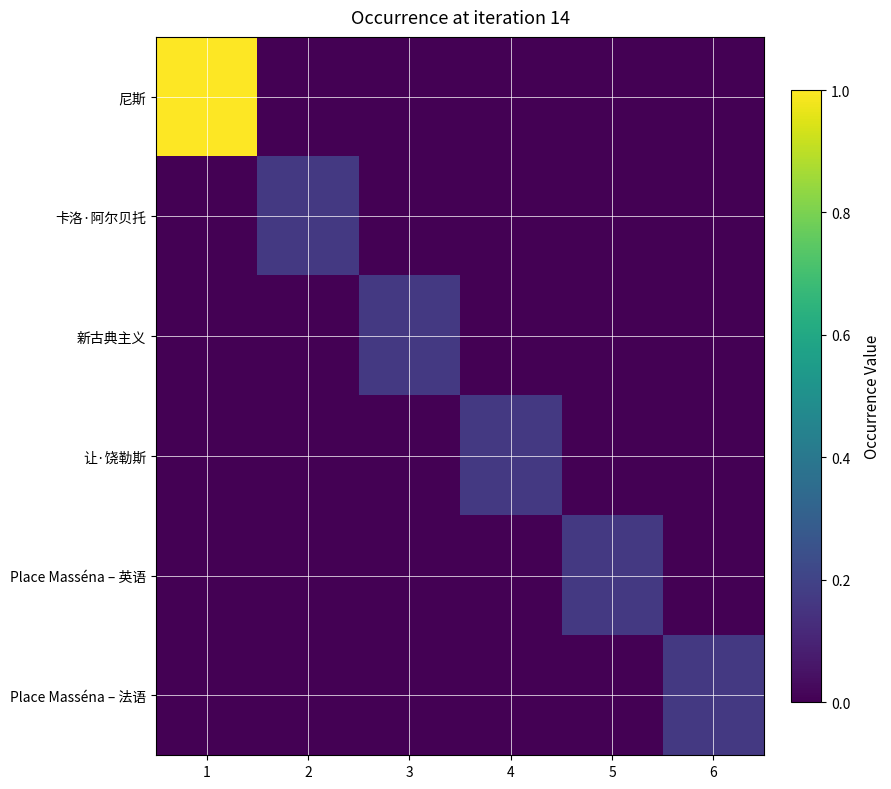

How many Place Masséna – 英语 values are between 0 and 1?

6